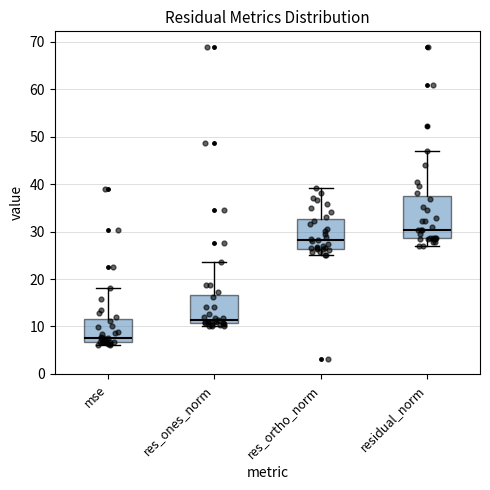

Where is the lower edge of the box for res_ortho_norm on the y-axis? The values are not printed on the chart, so give them approximately, as read against the axis.

26